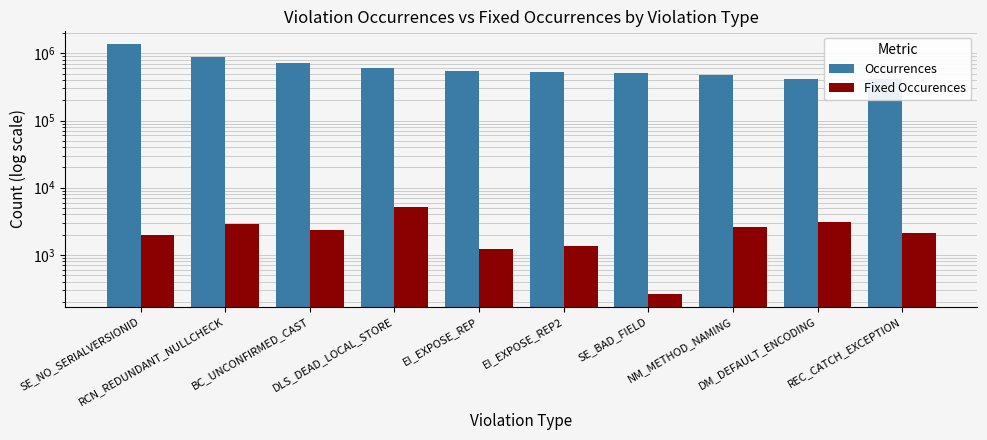

At which label does Occurrences first exceed 540693?

SE_NO_SERIALVERSIONID